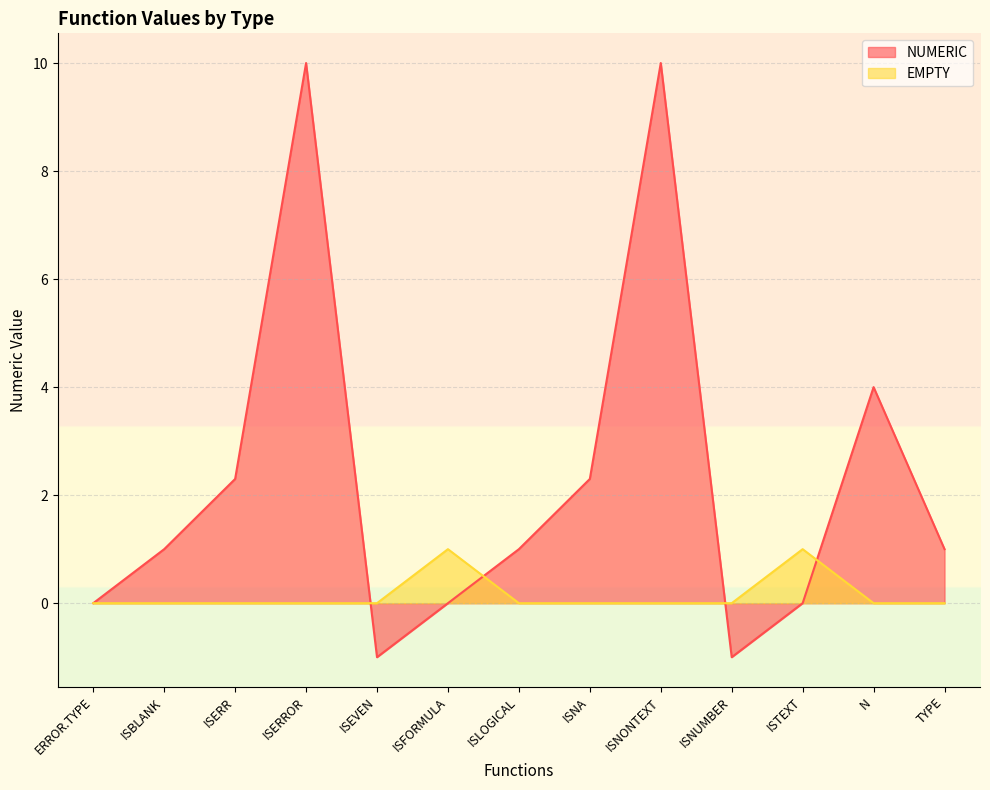

What is the difference between the maximum and minimum values in the NUMERIC series?

11.0